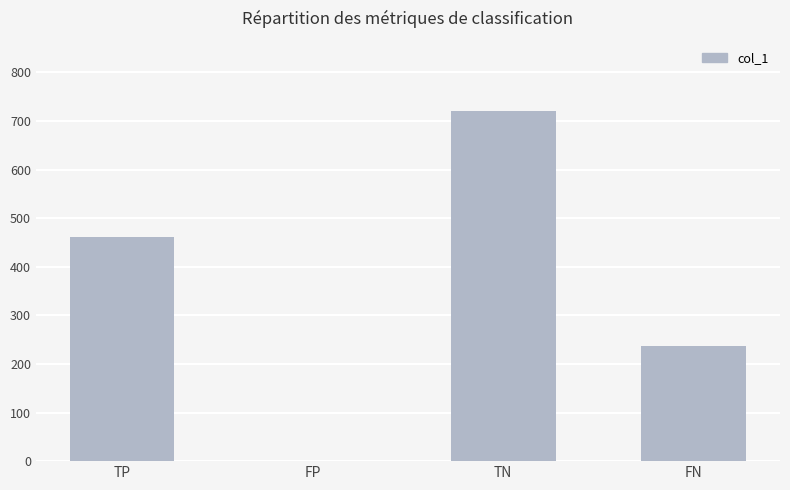

What value does the data have at FN, to the nearest 100?

200